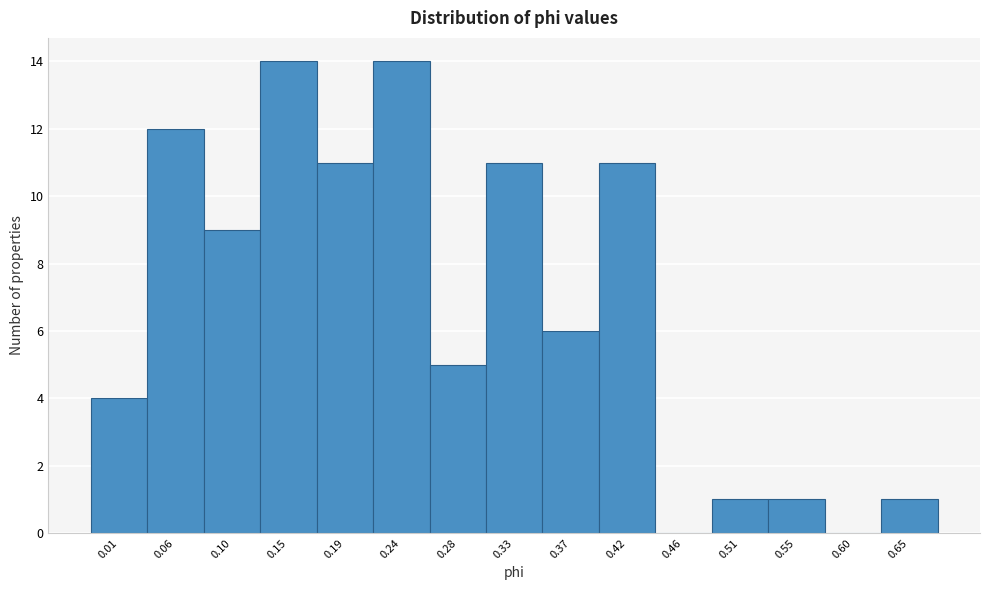

Reading right to left, transcribe all the data shown in this chart.

0.65=1	0.60=0	0.55=1	0.51=1	0.46=0	0.42=11	0.37=6	0.33=11	0.28=5	0.24=14	0.19=11	0.15=14	0.10=9	0.06=12	0.01=4